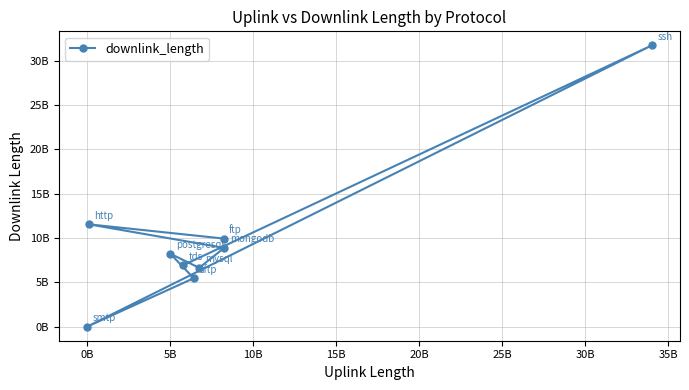

Does the chart have visible grid lines?

Yes